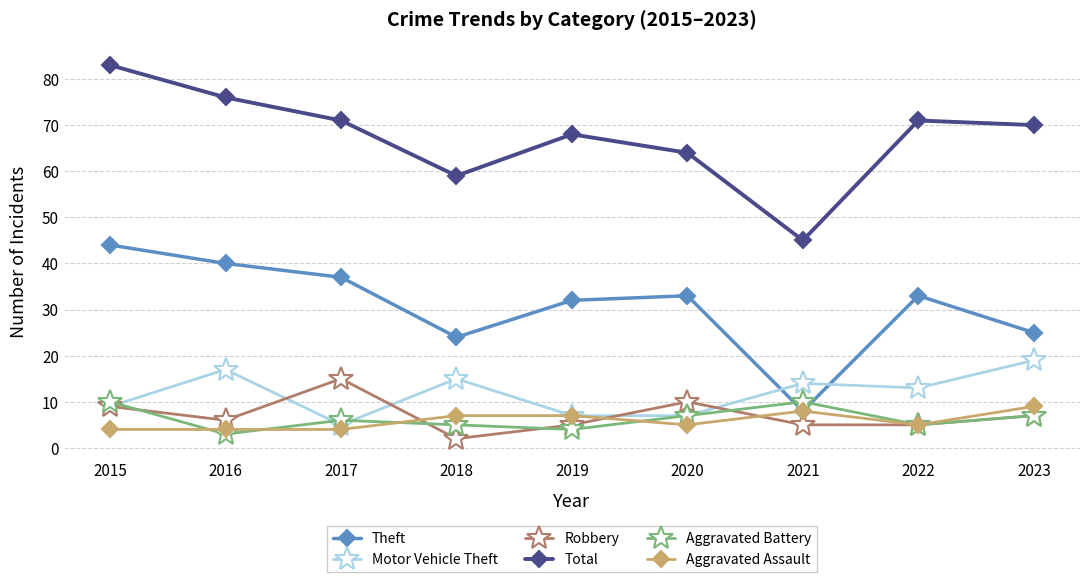

Which series changed the most between 2018 and 2022?

Total